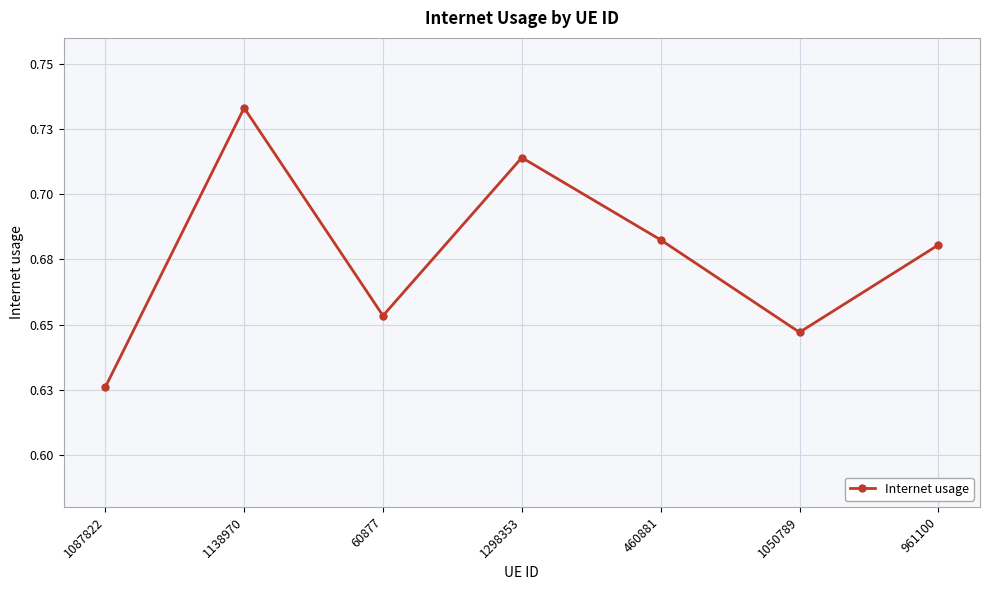

What is the sum of the values at 1050789 and 460881?

1.3